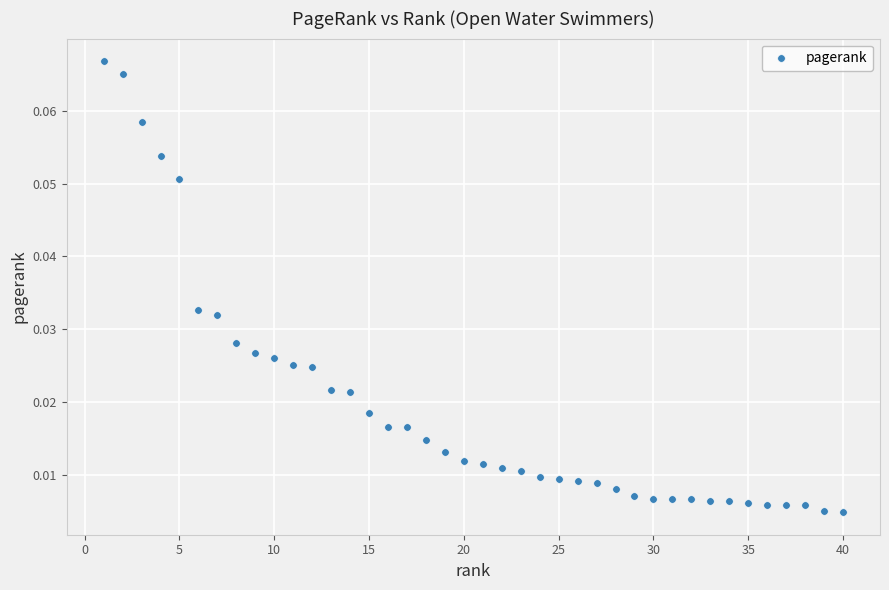

What is the range of X values (max minus min)?

39.0